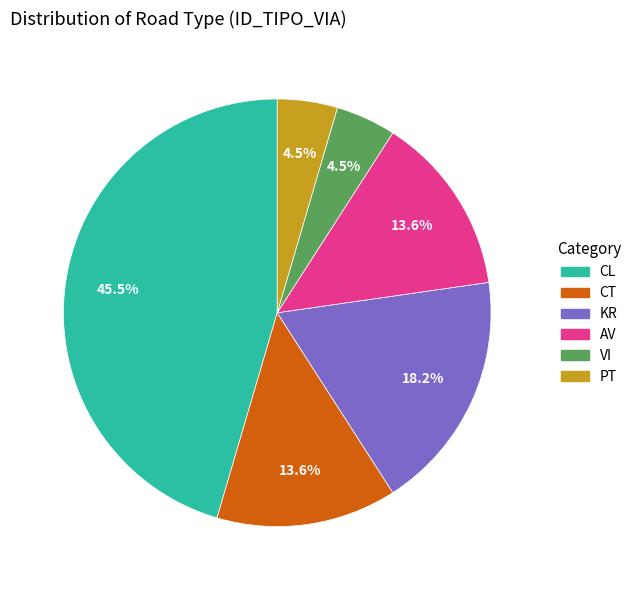

To the nearest percent, what is the difference between the KR and CT slice percentages?

5%